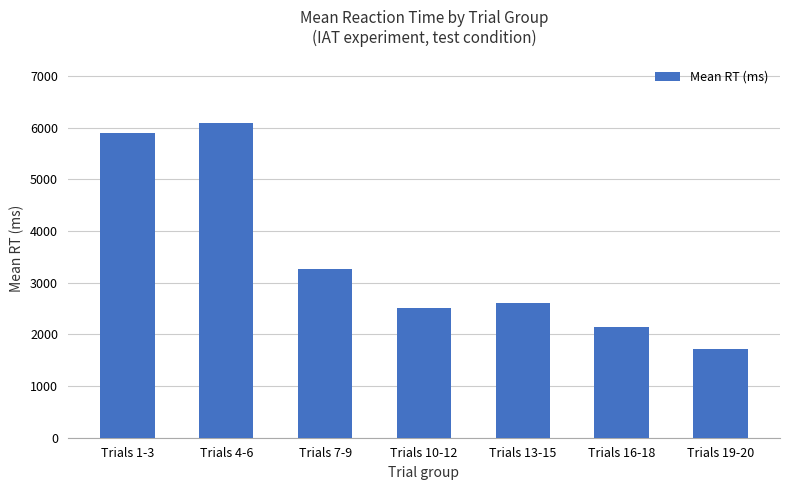

What is the label of the 4th bar from the left?

Trials 10-12